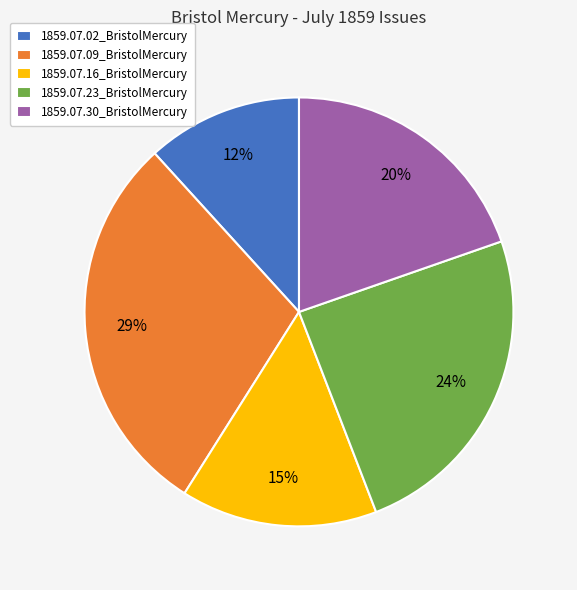

Which category has the biggest portion of the pie?

1859.07.09_BristolMercury